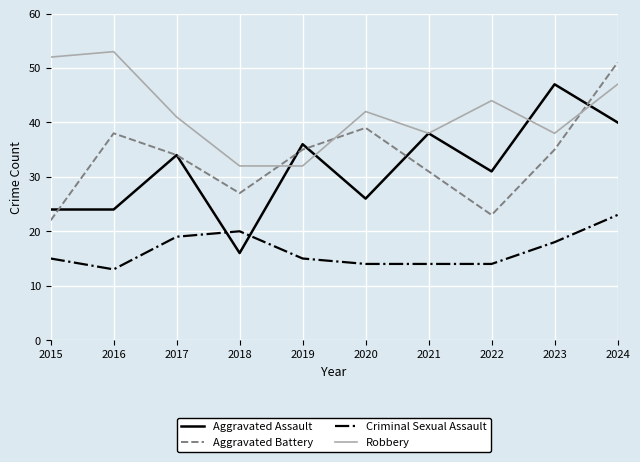

True or false: Robbery and Criminal Sexual Assault cross at least once.

False